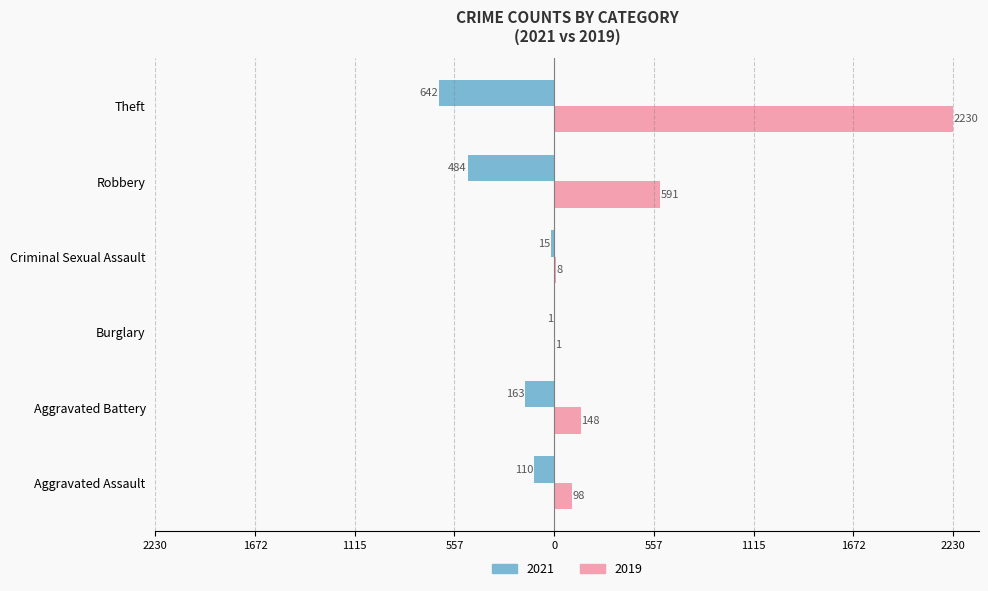

At how many categories does at least one series exceed 47?

4